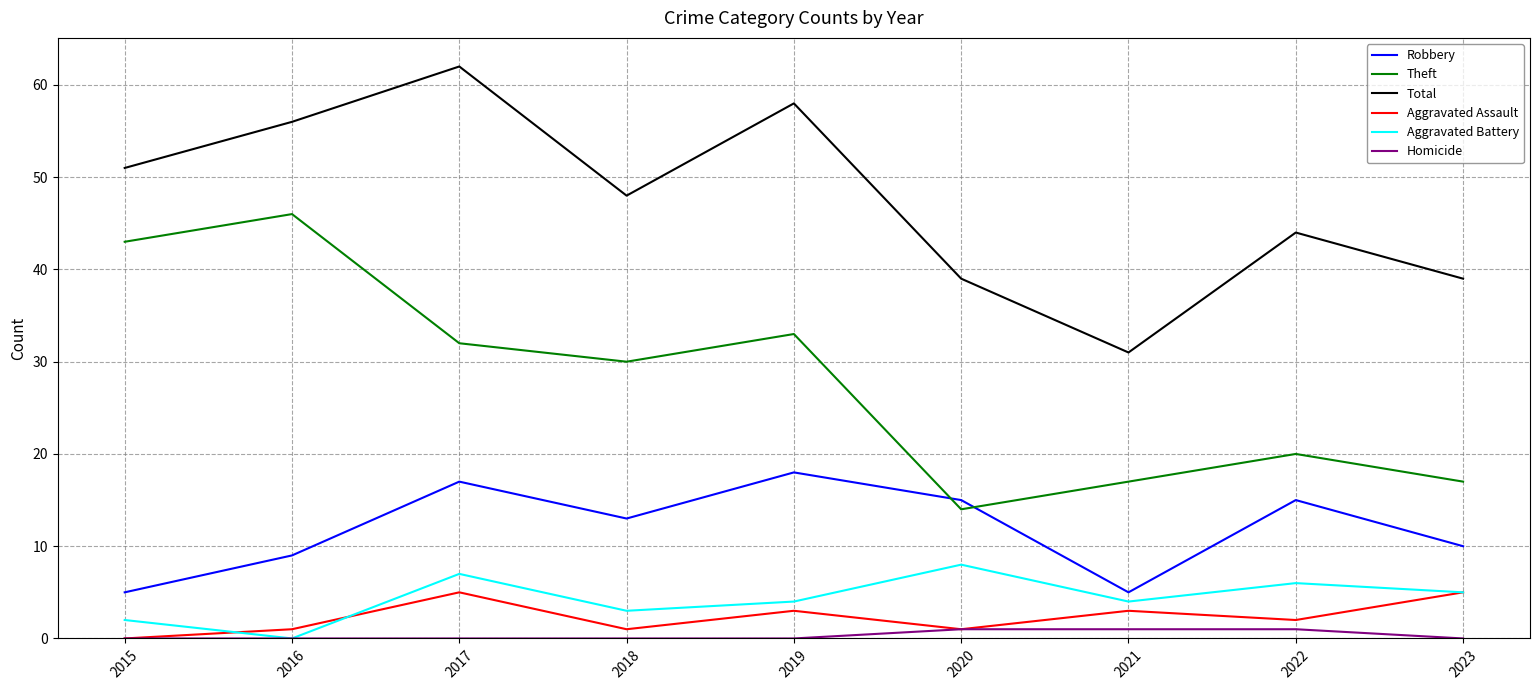

The value of Robbery at 2020 is 15. True or false?

True